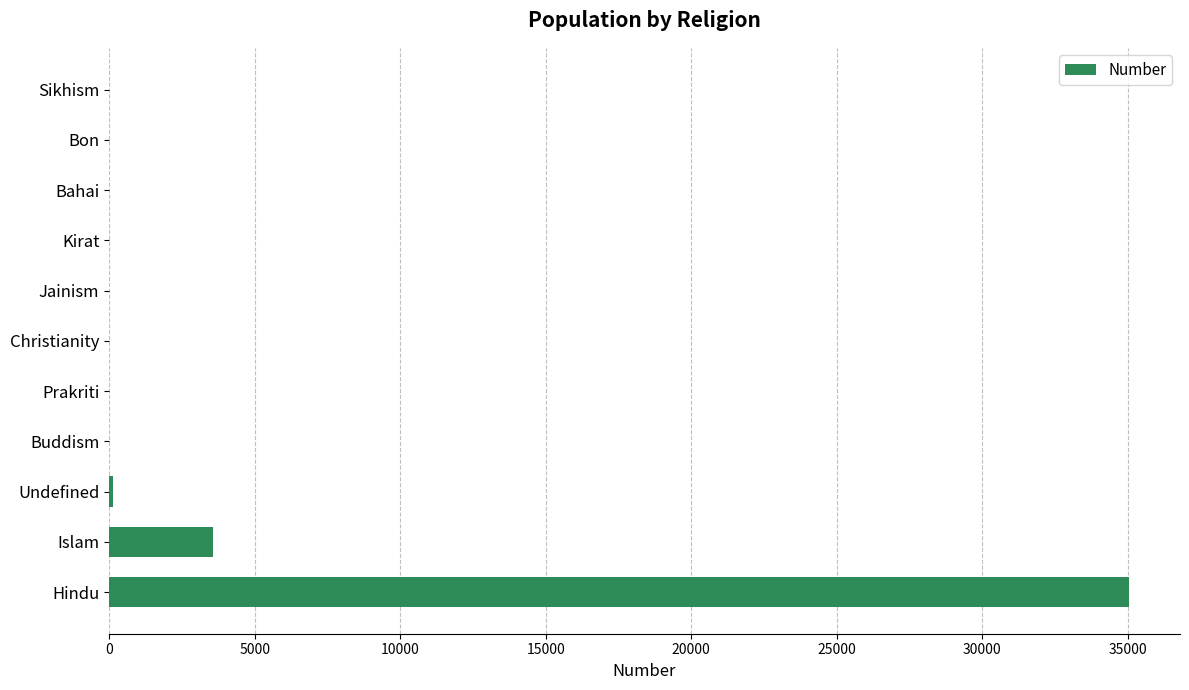

What is the maximum value shown in the chart?

35041